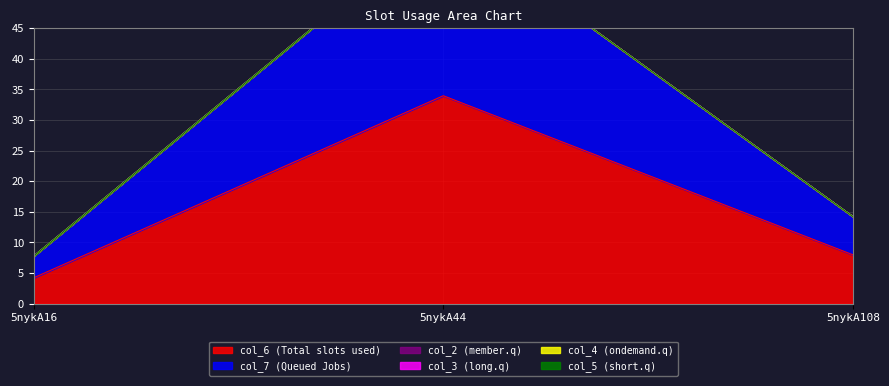

What is the total value across all series at 5nykA108?

14.2